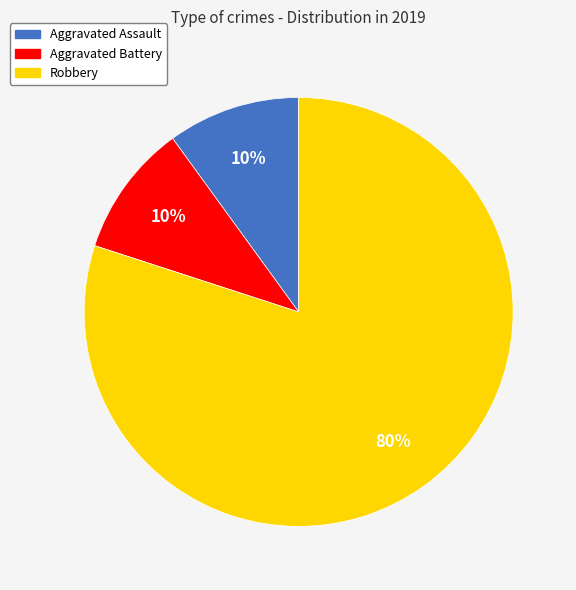

Which slice represents more than half of the pie?

Robbery